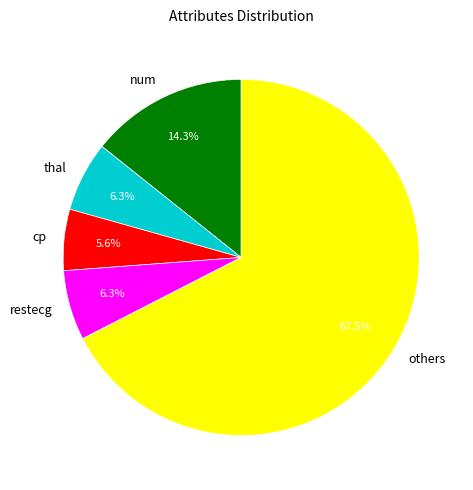

What is the largest slice in the pie chart?

others